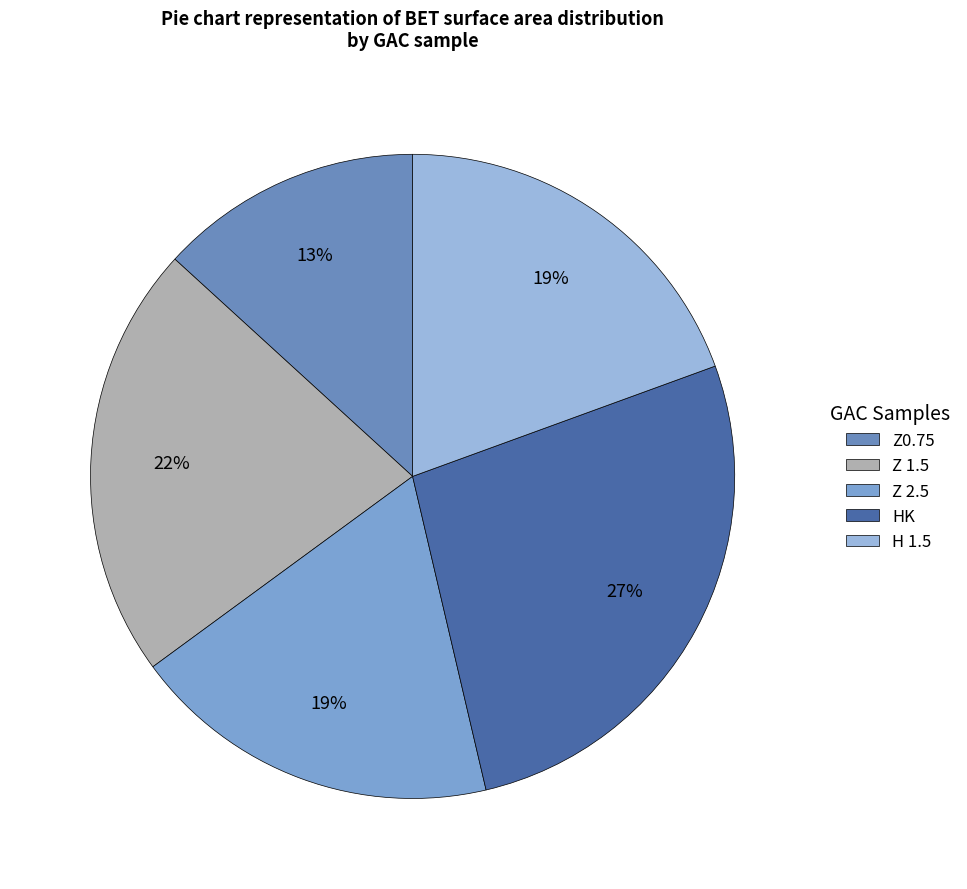

True or false: H 1.5 accounts for 29% of the total.

False